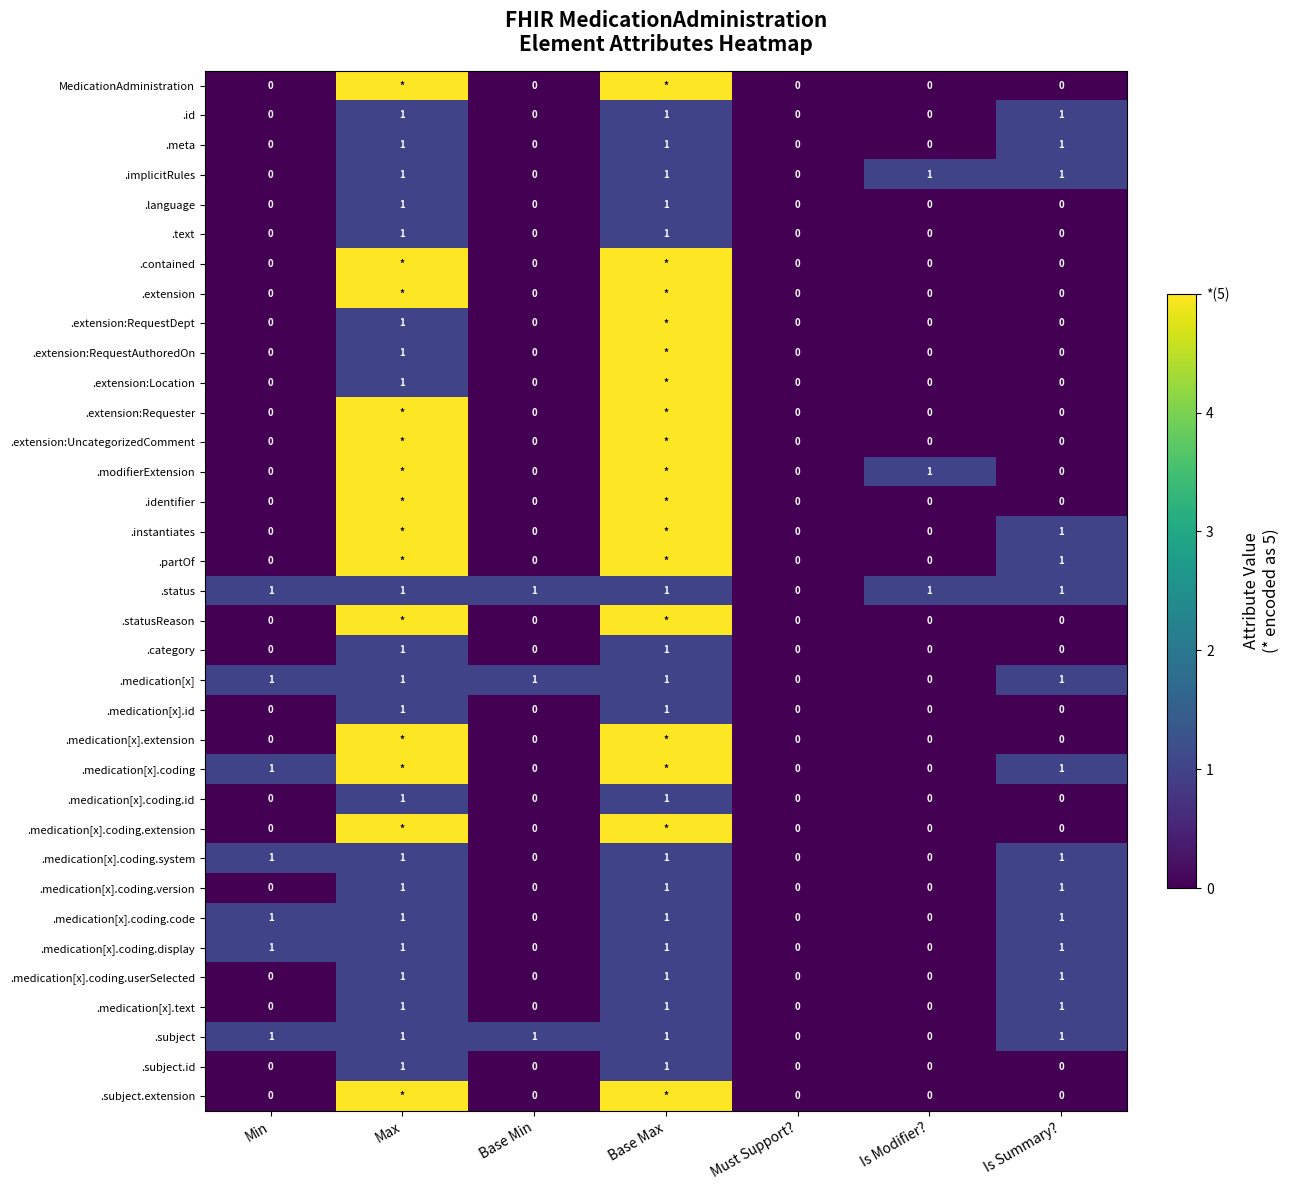

Count the .medication[x].coding.userSelected values in the range 0 to 1.

7